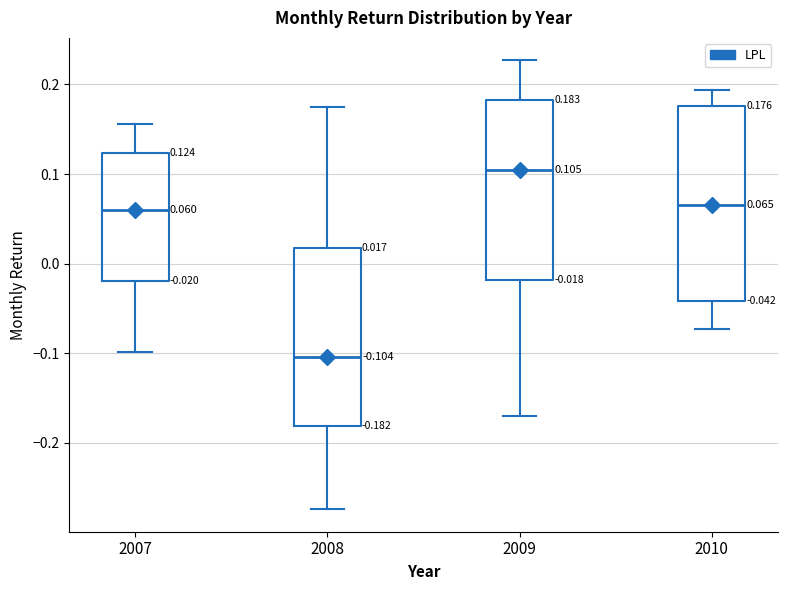

Which box has the highest median line?

2009